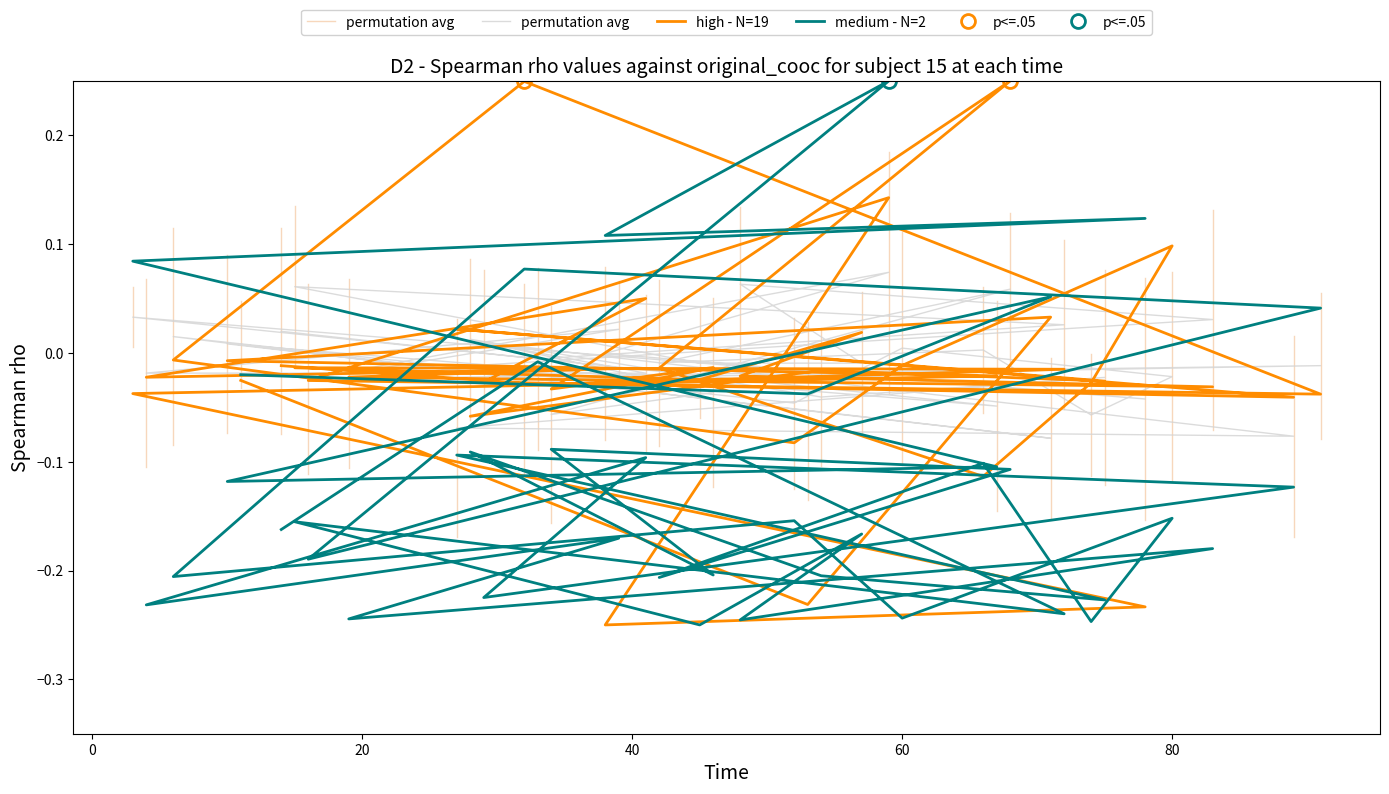

How many positive values does the medium - N=2 series have?

7